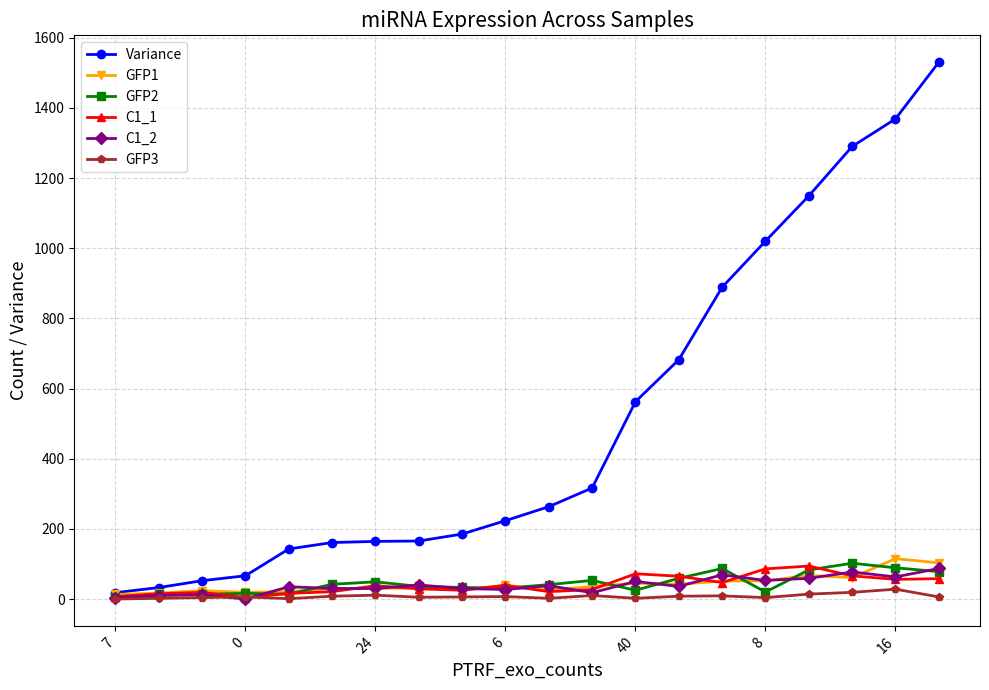

How many categories are shown in the chart?

20